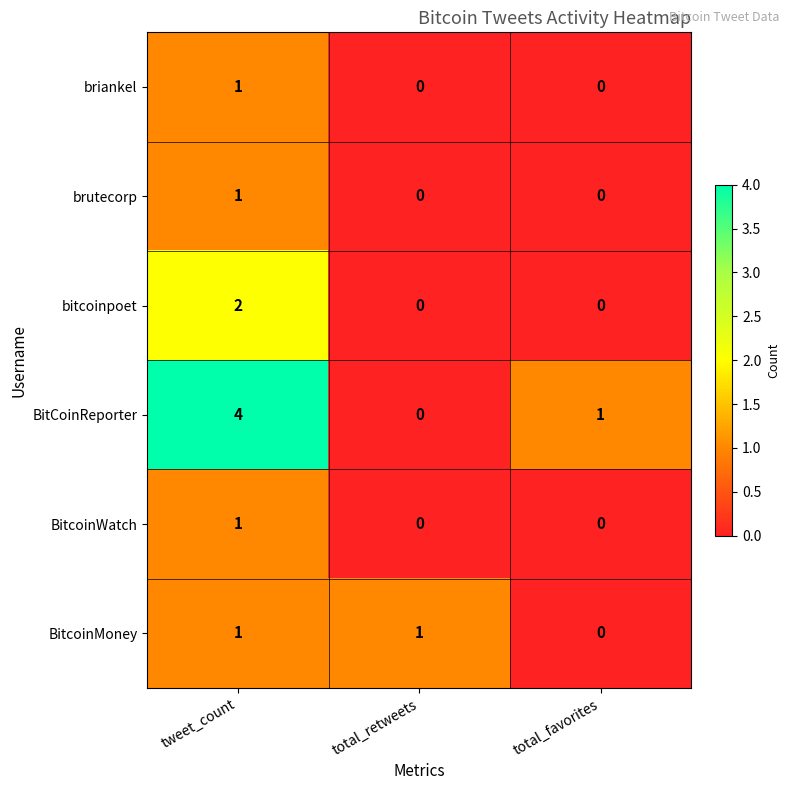

What is the spread (max minus min) of values at total_retweets?

1